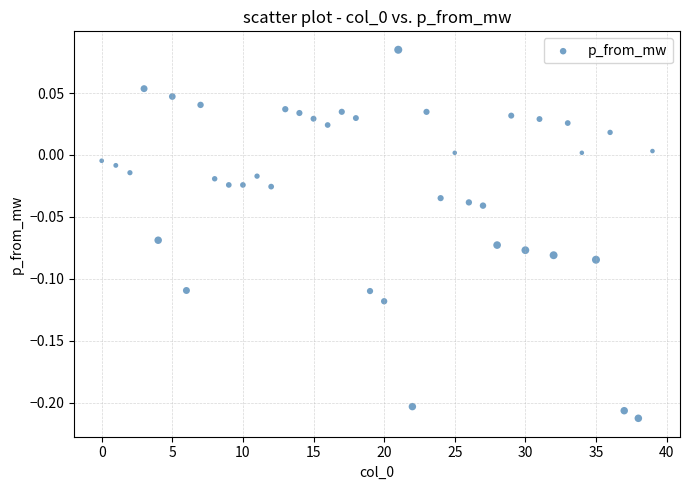

What is the range of Y values (max minus min)?

0.3